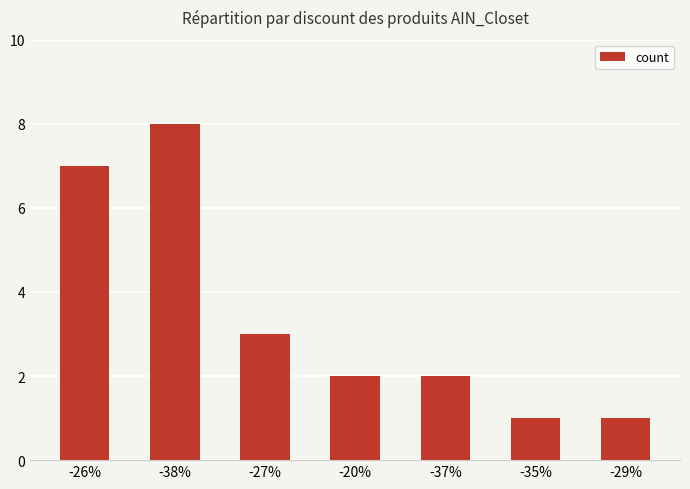

What is the sum of all values?

24